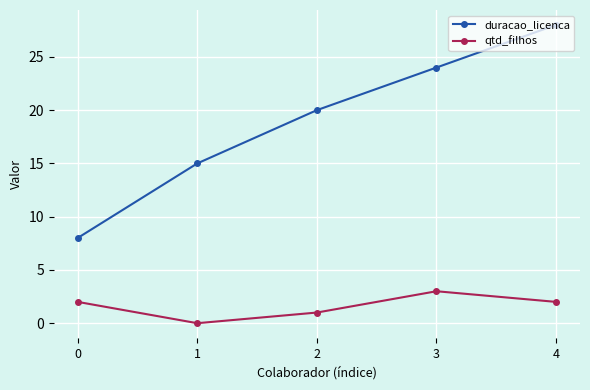

Reading right to left, what are all the values shown in this chart?

duracao_licenca: 28	24	20	15	8
qtd_filhos: 2	3	1	0	2